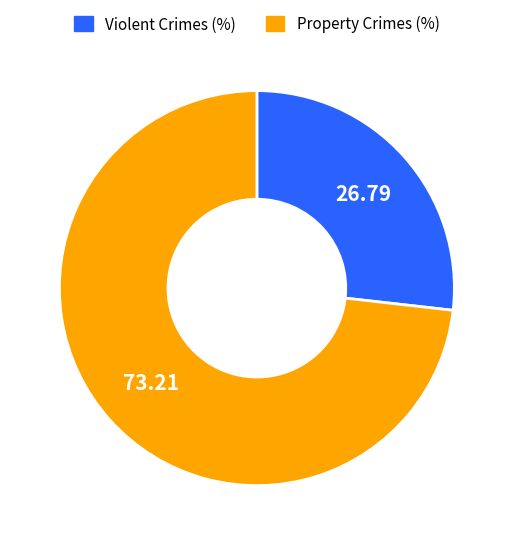

Is there any slice that represents more than half of the pie?

Yes